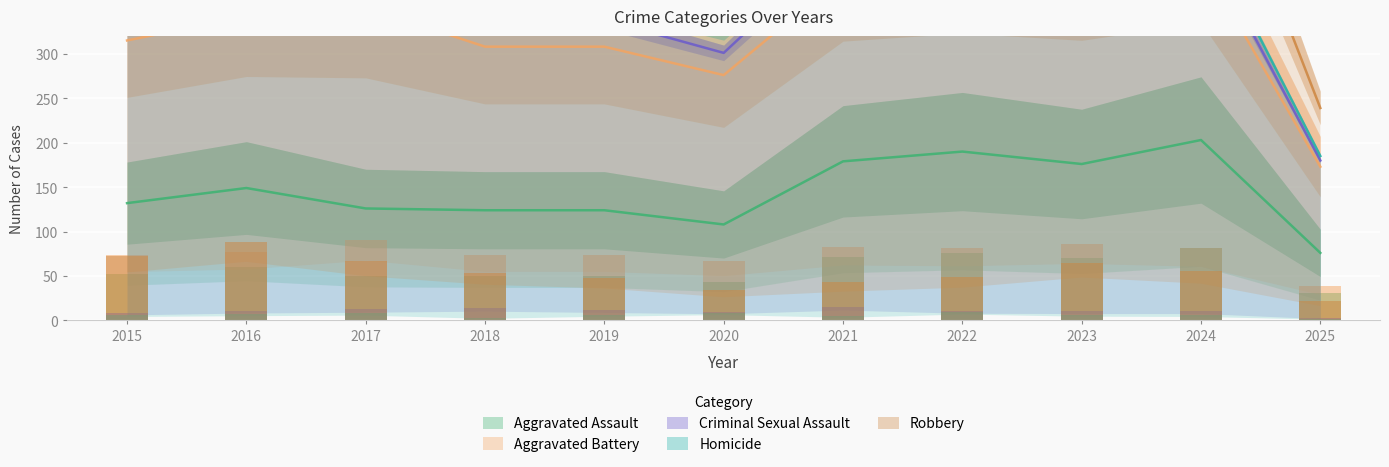

Rank the series by their maximum value, from highest to lowest.

Aggravated Battery, Robbery, Aggravated Assault, Criminal Sexual Assault, Homicide